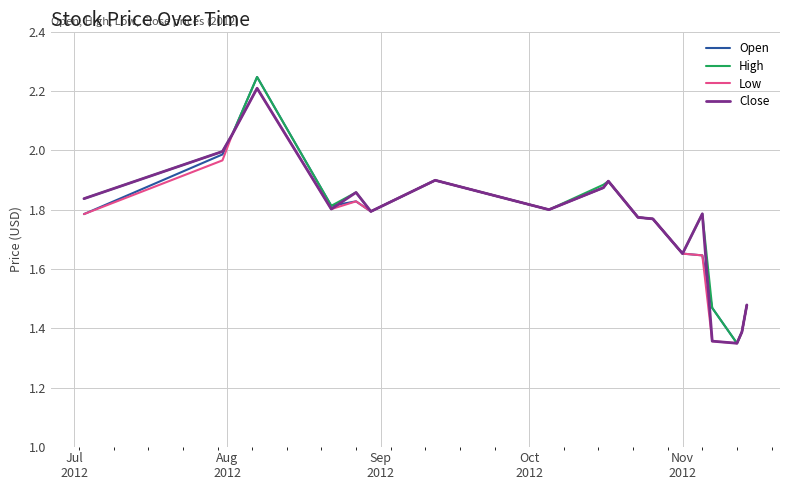

How many lines are shown in the chart?

4